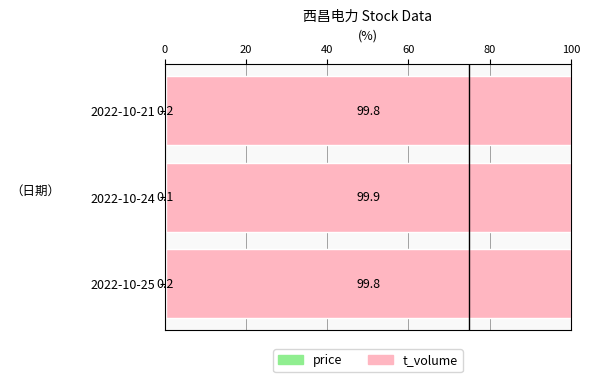

What is the total value across all series at 2022-10-24?

100.0